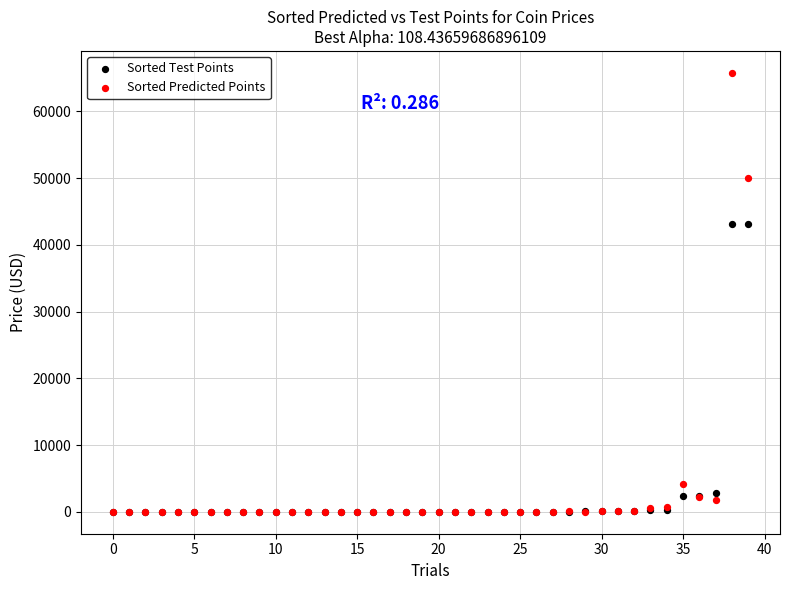

In the Sorted Test Points series, what Y value is closest to 21542?

2749.8